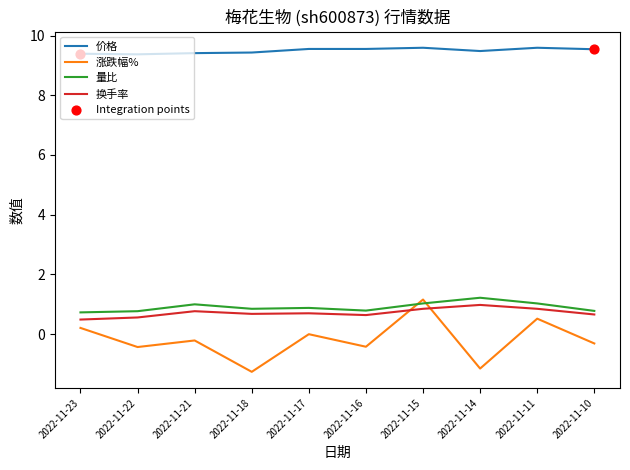

At which category is the sum across all series the highest?

2022-11-15